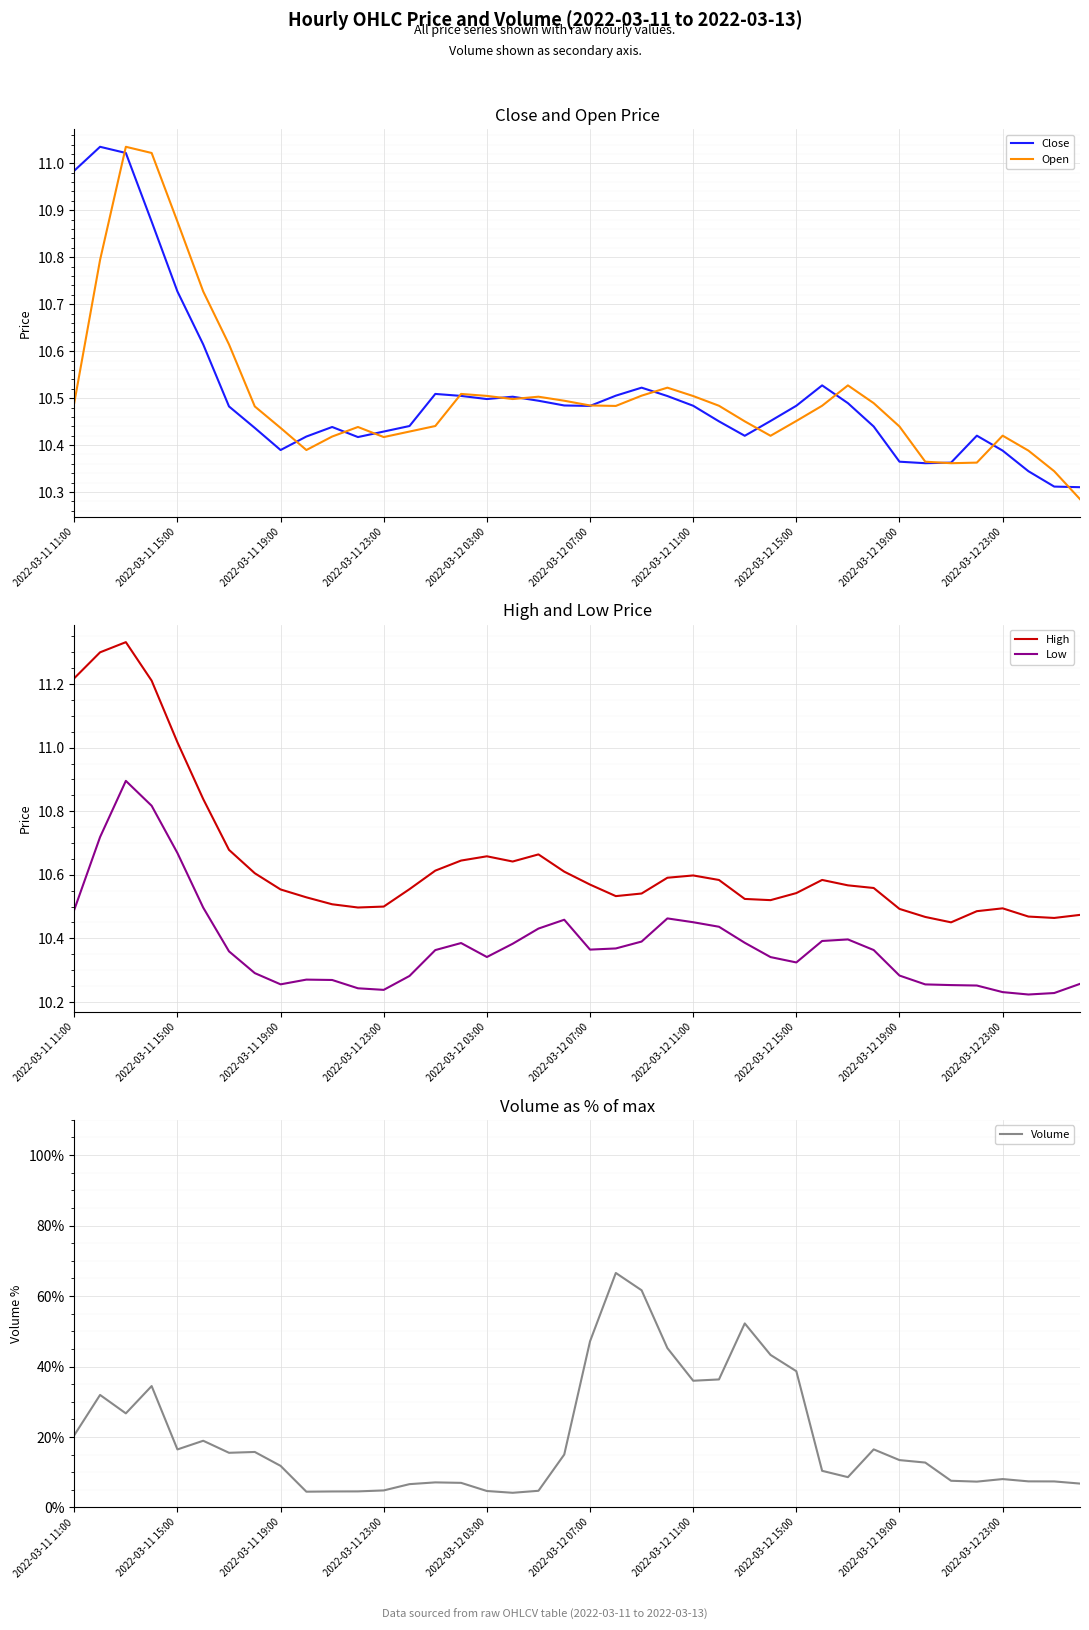

At 19, list the series in order from largest to smallest.

Volume, High, Open, Close, Low